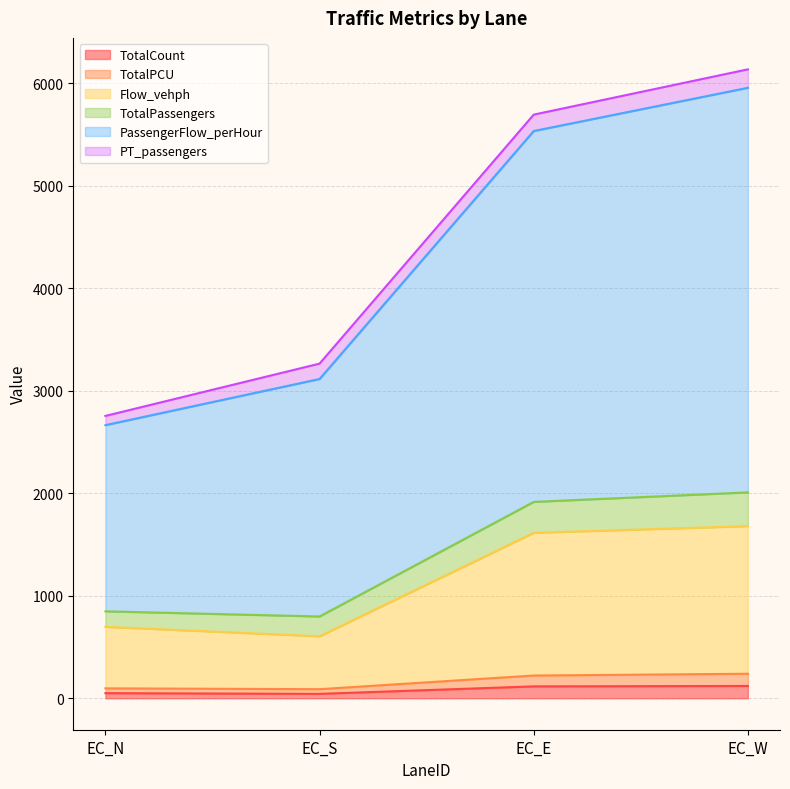

What is the total value across all series at EC_S?

3263.7